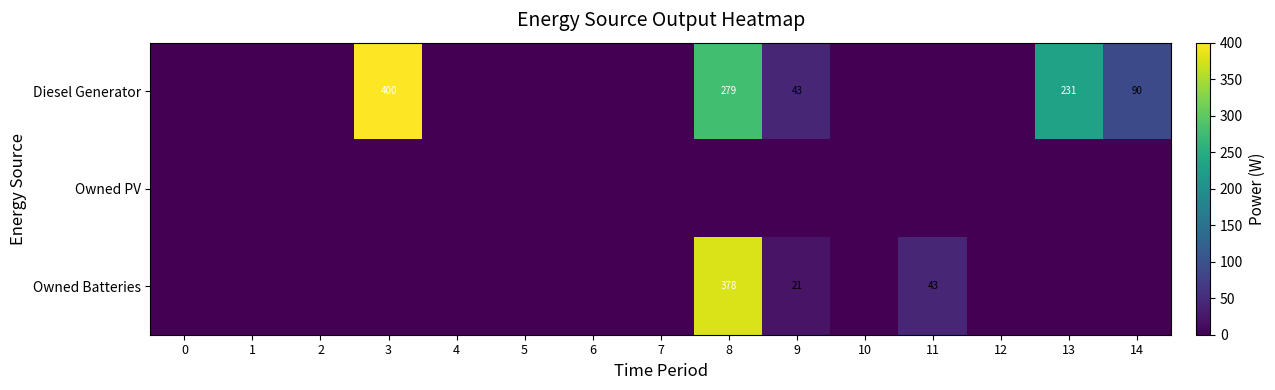

Is it true that Diesel Generator equals 135 at 8?

False